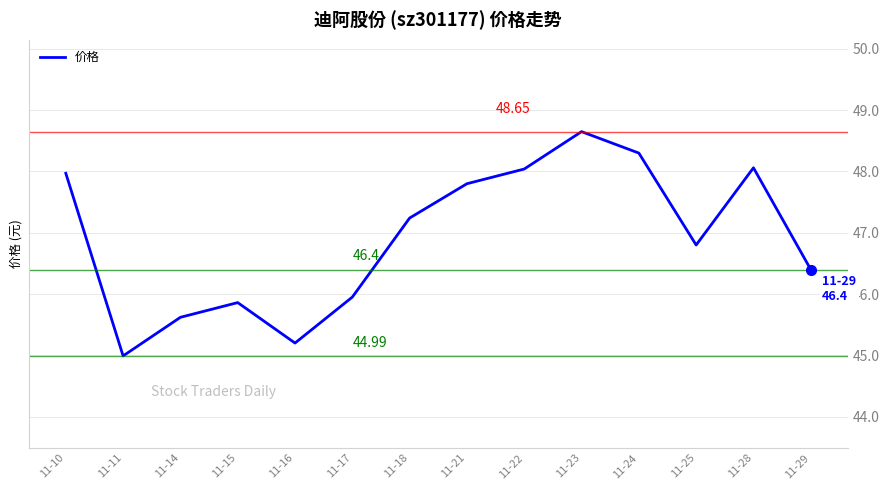

True or false: there are more than 1 points higher than both neighbors.

True